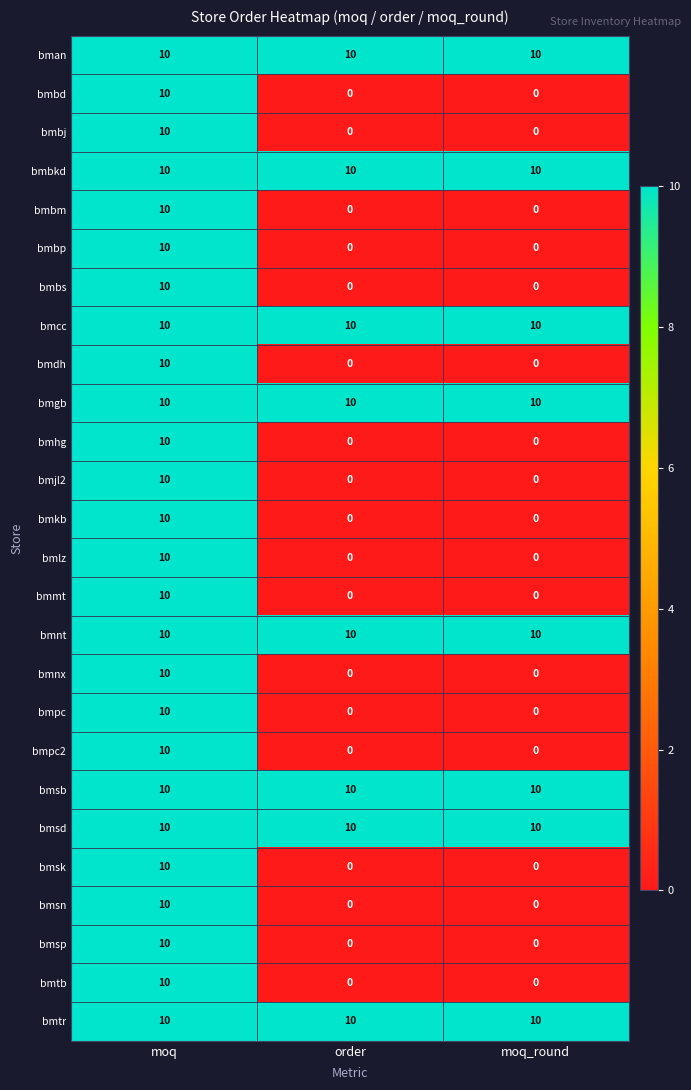

How many bmnx values are between 0 and 10?

3